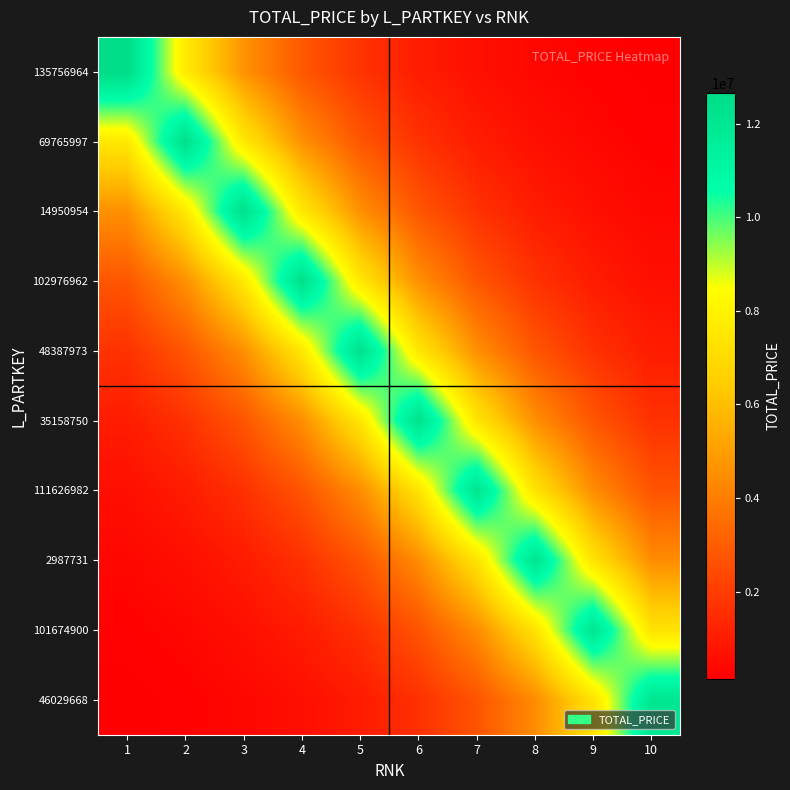

List the series in order of their peak value, lowest first.

46029668, 101674900, 2987731, 111626982, 35158750, 48387973, 102976962, 14950954, 69765997, 135756964